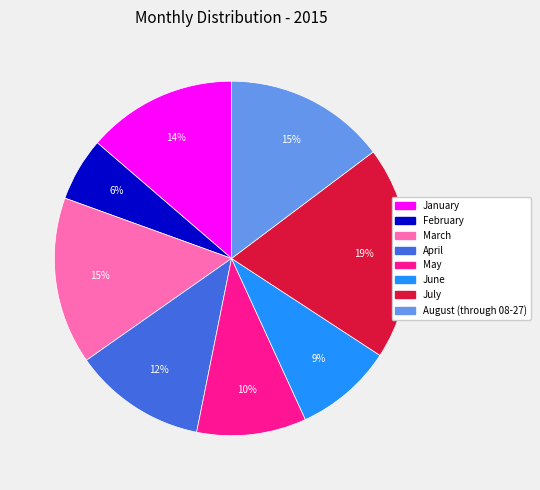

Is August (through 08-27) the majority of the pie?

No